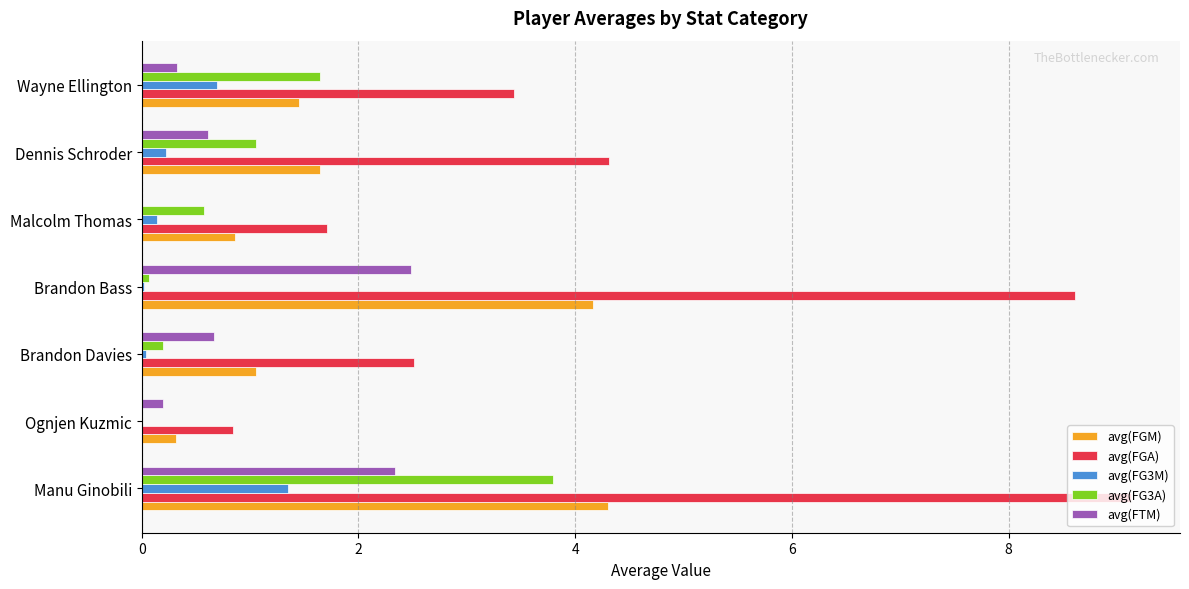

The value of avg(FG3A) at Wayne Ellington is 1.6. True or false?

True